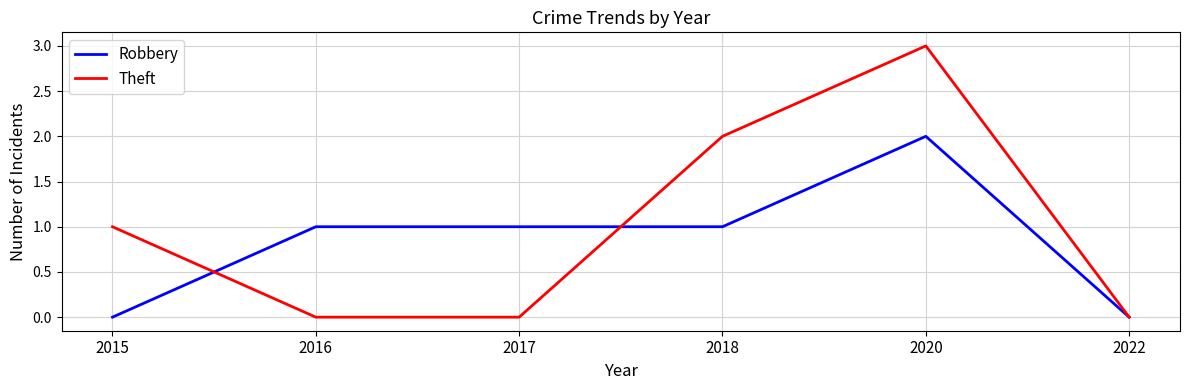

What is the maximum value shown in the chart?

3